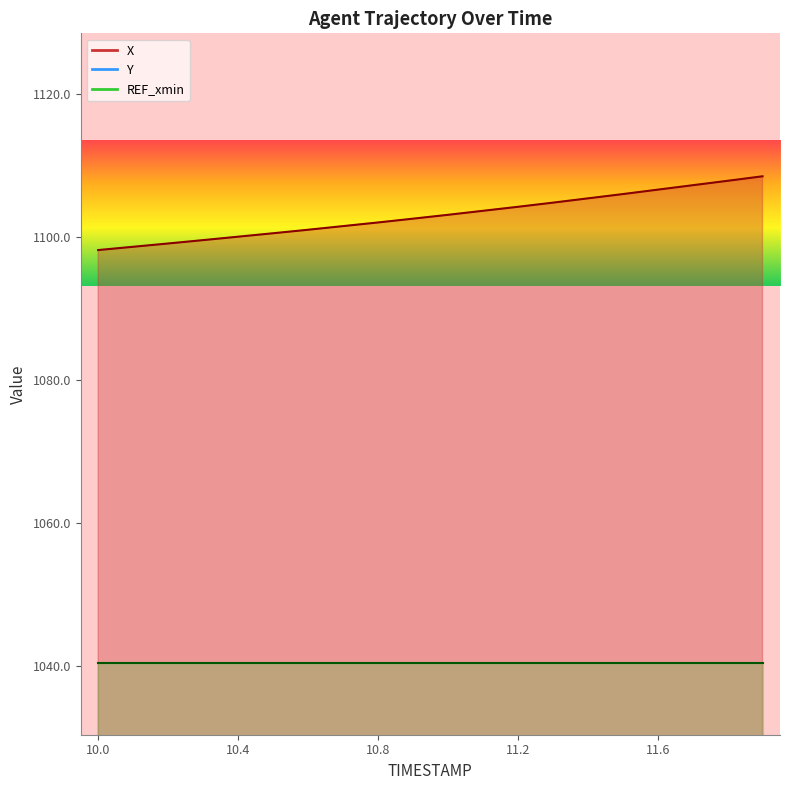

Where does the X series first go above 1103?

11.0